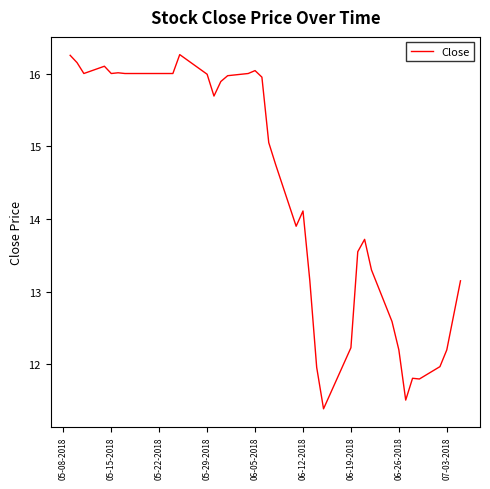

What is the difference between the maximum and minimum values?

4.9